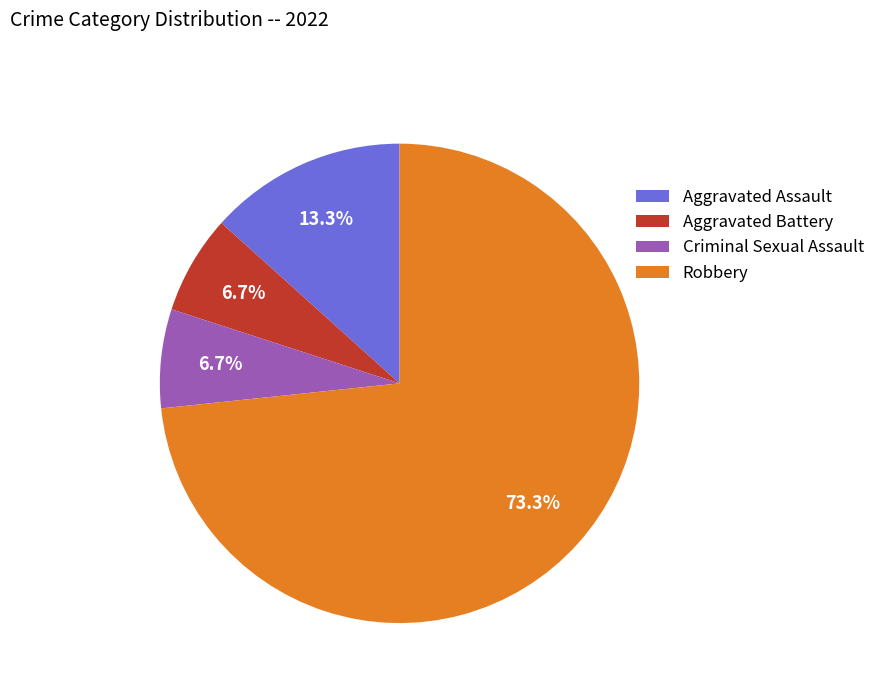

Which category has the biggest portion of the pie?

Robbery